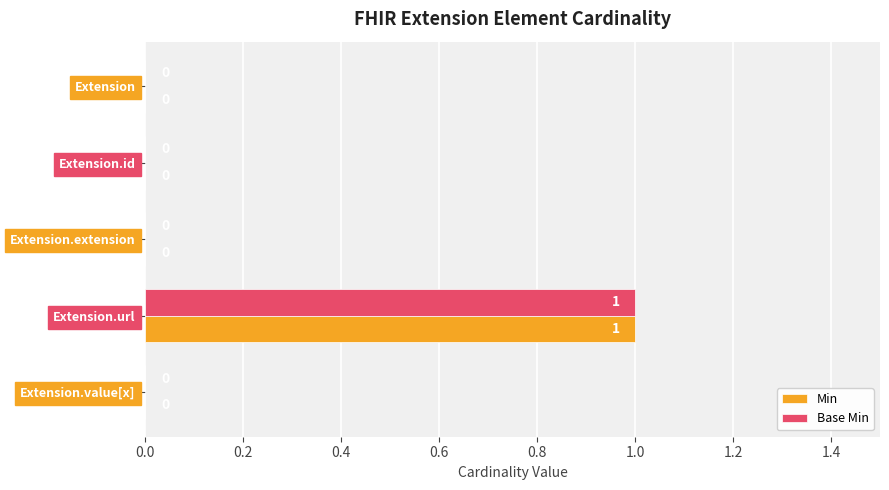

At which category is the sum across all series the highest?

Extension.url